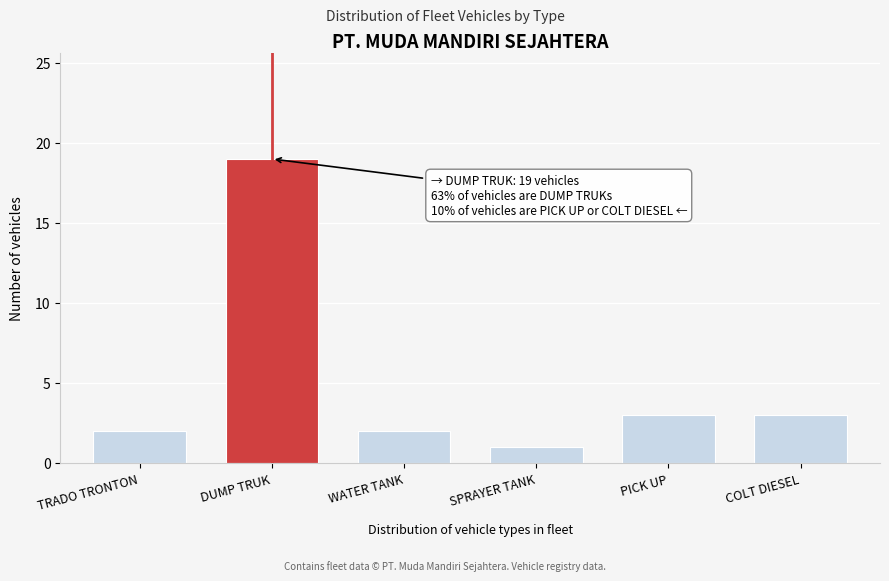

Reading right to left, list all the values displayed in this chart.

COLT DIESEL=3	PICK UP=3	SPRAYER TANK=1	WATER TANK=2	DUMP TRUK=19	TRADO TRONTON=2